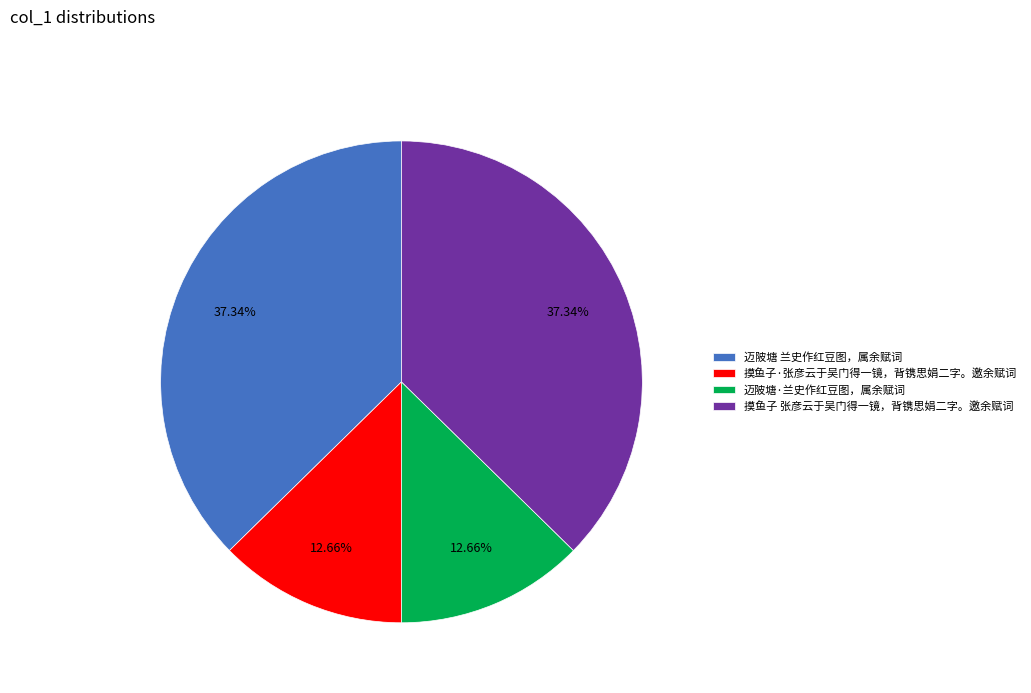

Does 摸鱼子·张彦云于吴门得一镜，背镌思娟二字。邀余赋词 account for over 50% of the chart?

No